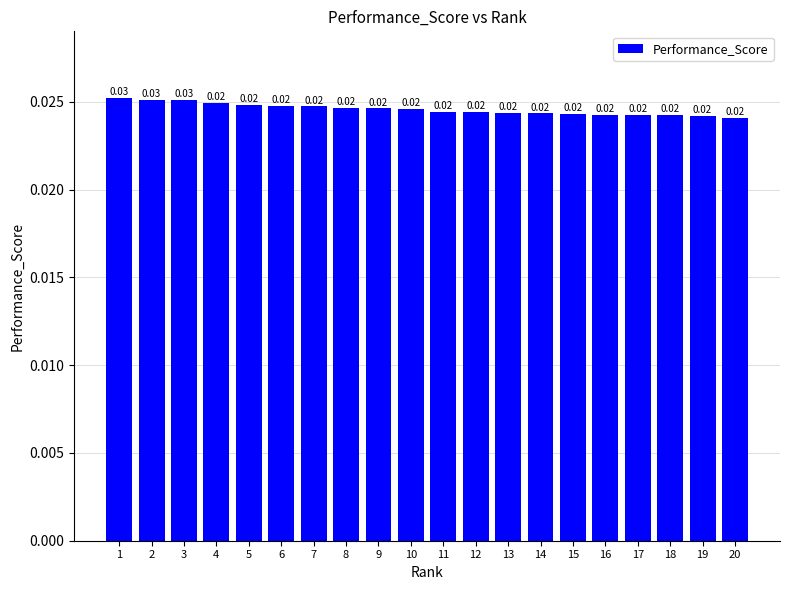

Between 8 and 3, which is larger?

3